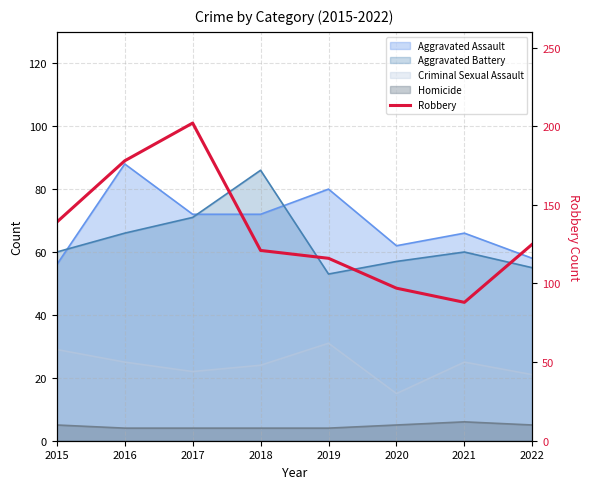

Is it true that the value at 2022 is 176?

False